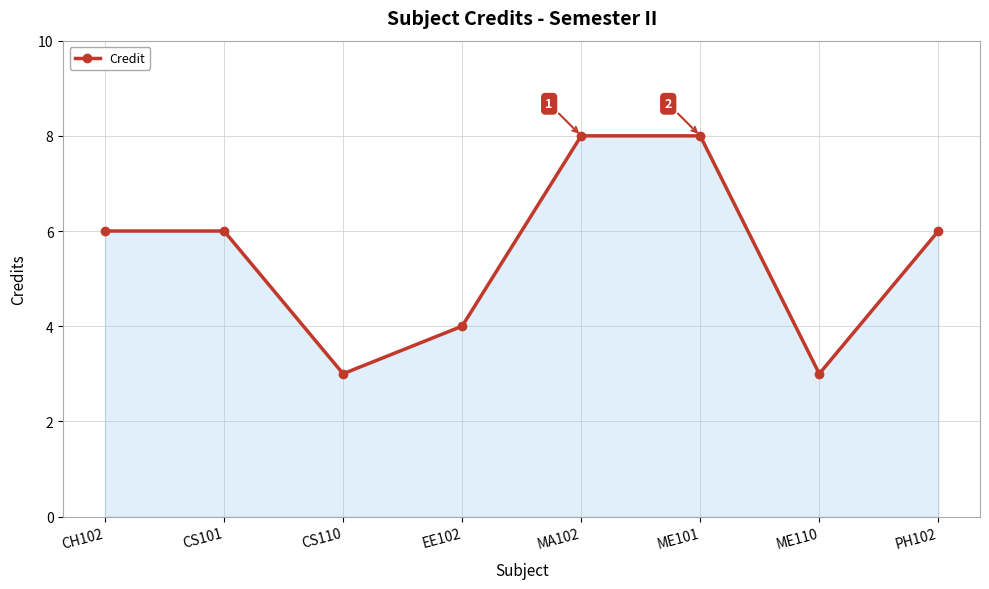

True or false: the data shows 4 at ME101.

False